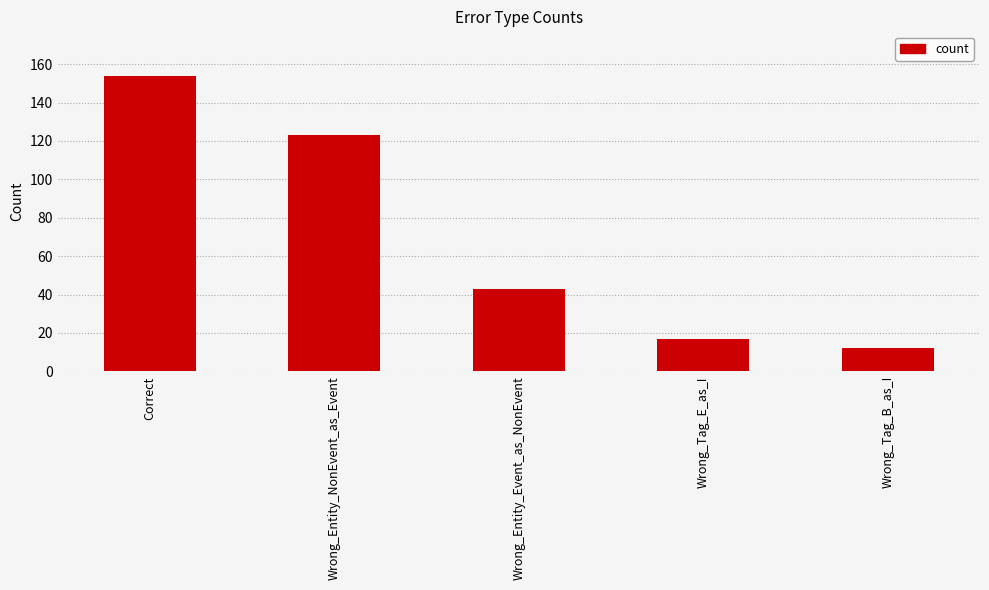

What is the difference between the maximum and second lowest values?

137